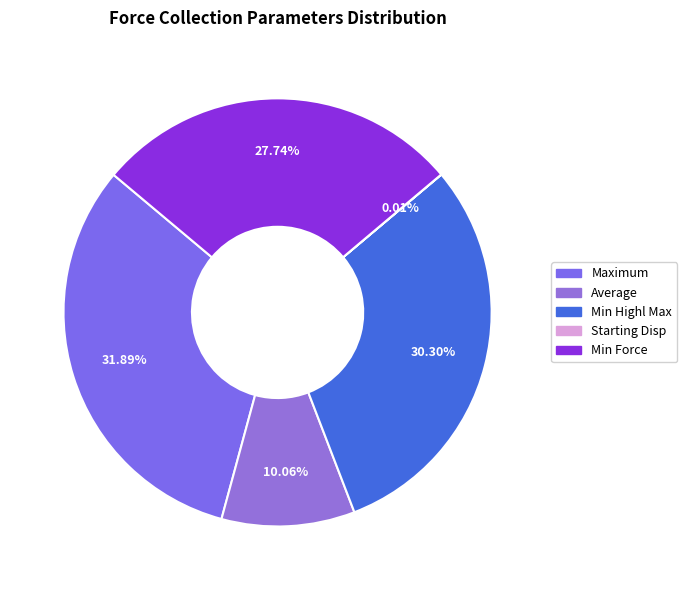

To the nearest percent, what is the average slice percentage?

20%